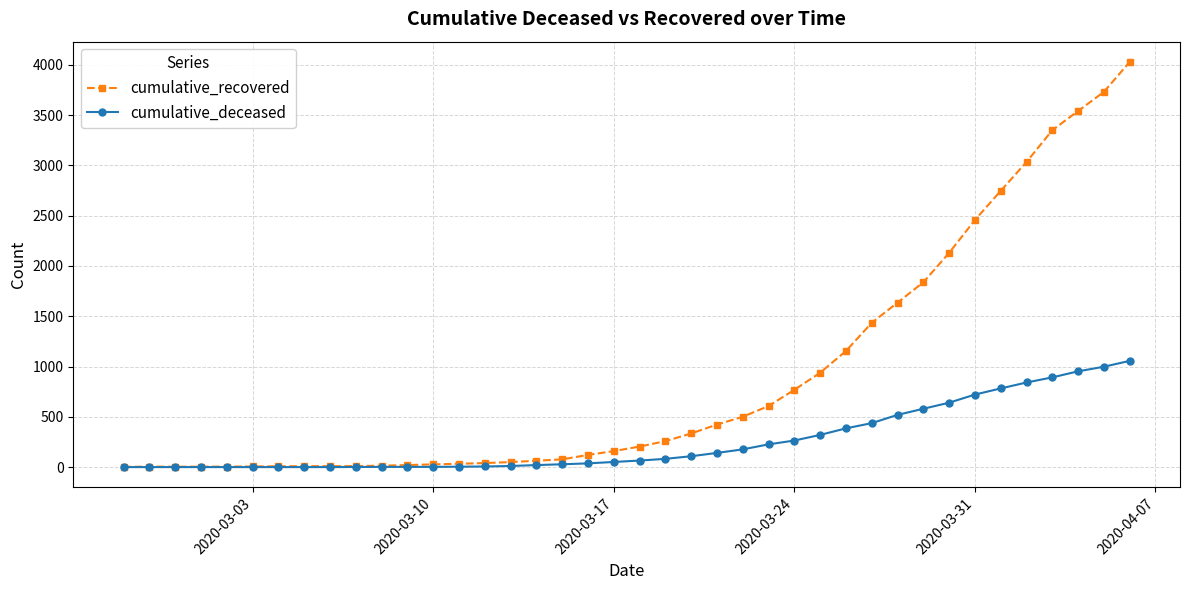

Rank the series by their average value, from lowest to highest.

cumulative_deceased, cumulative_recovered